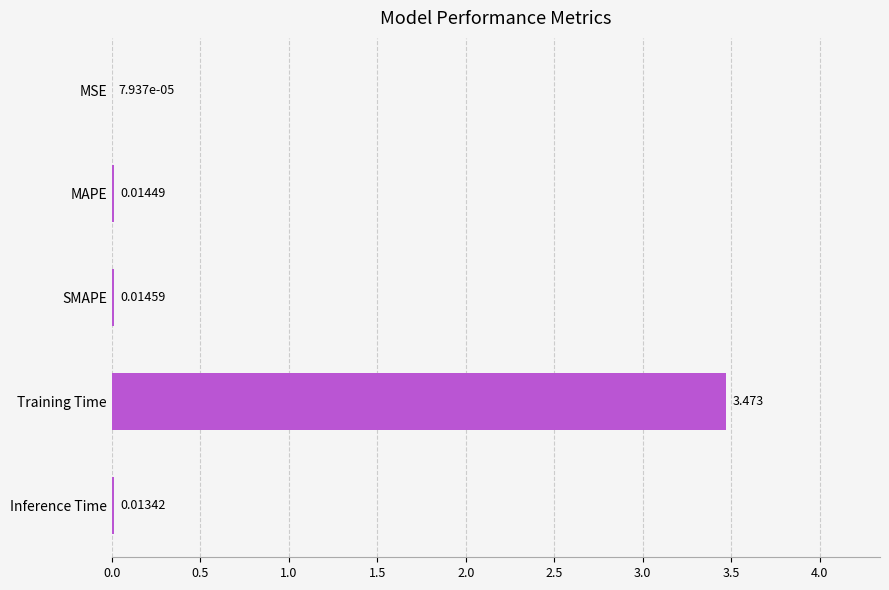

At which label is the value closest to 1?

SMAPE